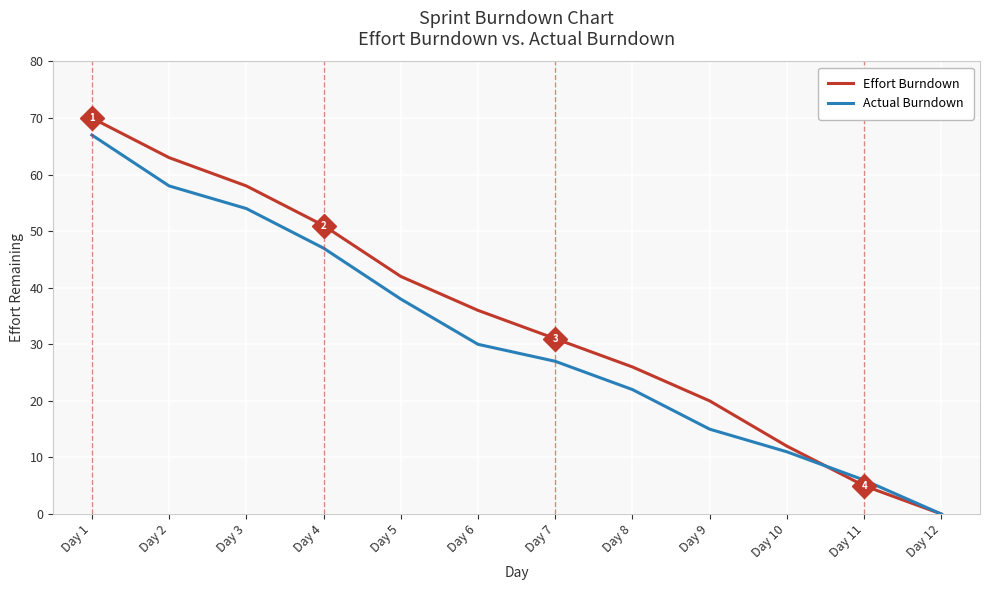

List the labels in order of Effort Burndown value, largest first.

Day 1, Day 2, Day 3, Day 4, Day 5, Day 6, Day 7, Day 8, Day 9, Day 10, Day 11, Day 12